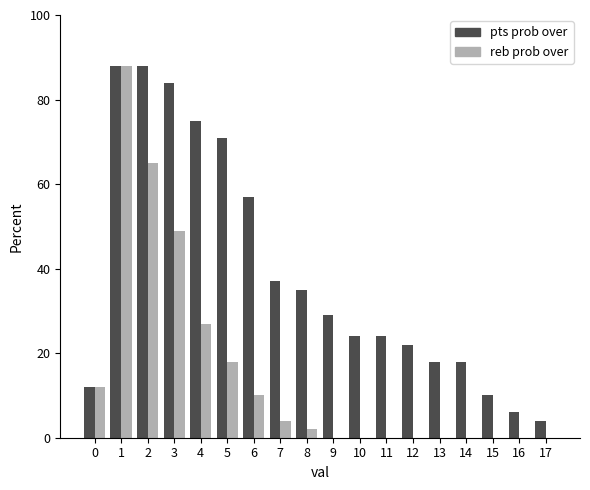

How many distinct data groups are displayed?

2